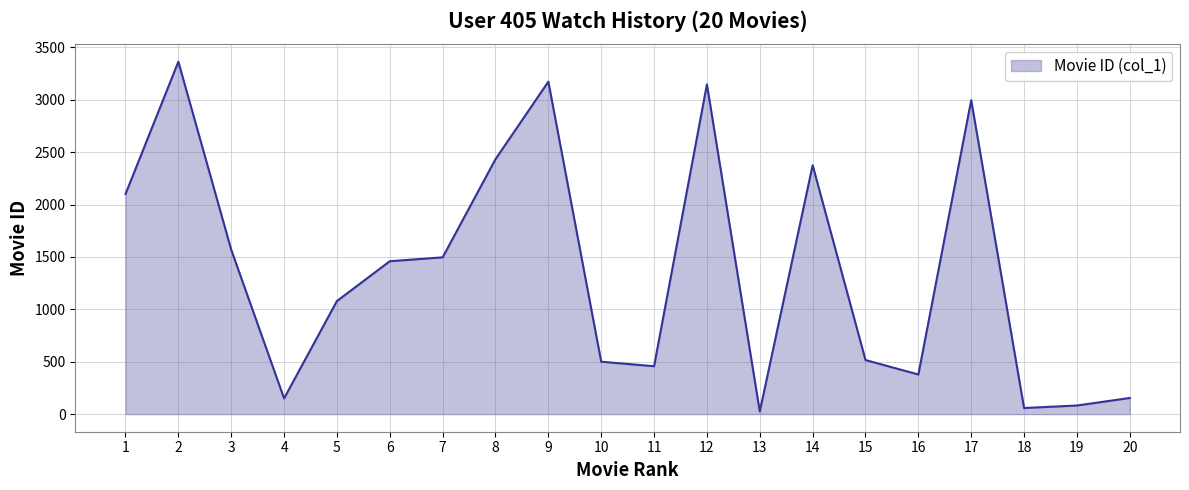

What is the change in value from 8 to 19?

-2351